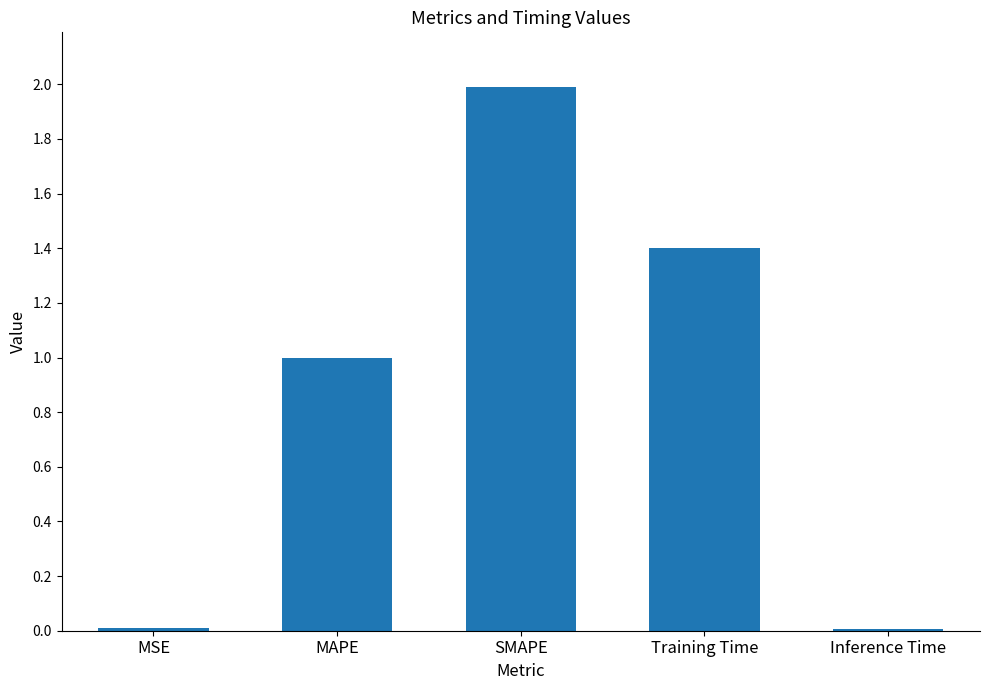

True or false: the data shows 1.4 at Training Time.

True